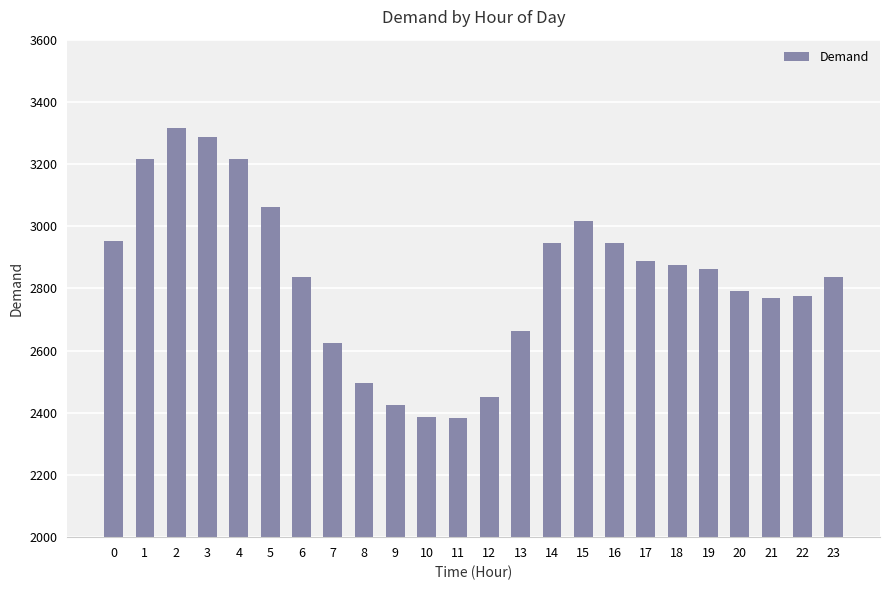

How many bars are there in total?

24